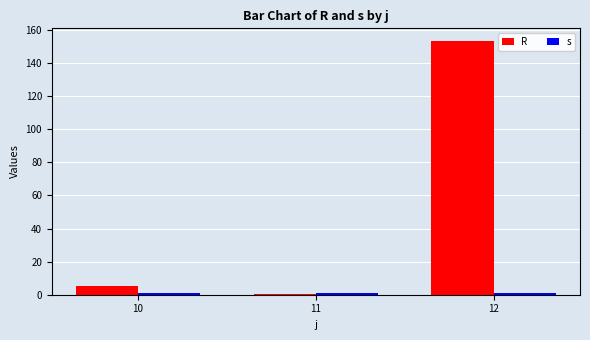

What is the value of the s bar at the 3rd from the left?

1.0